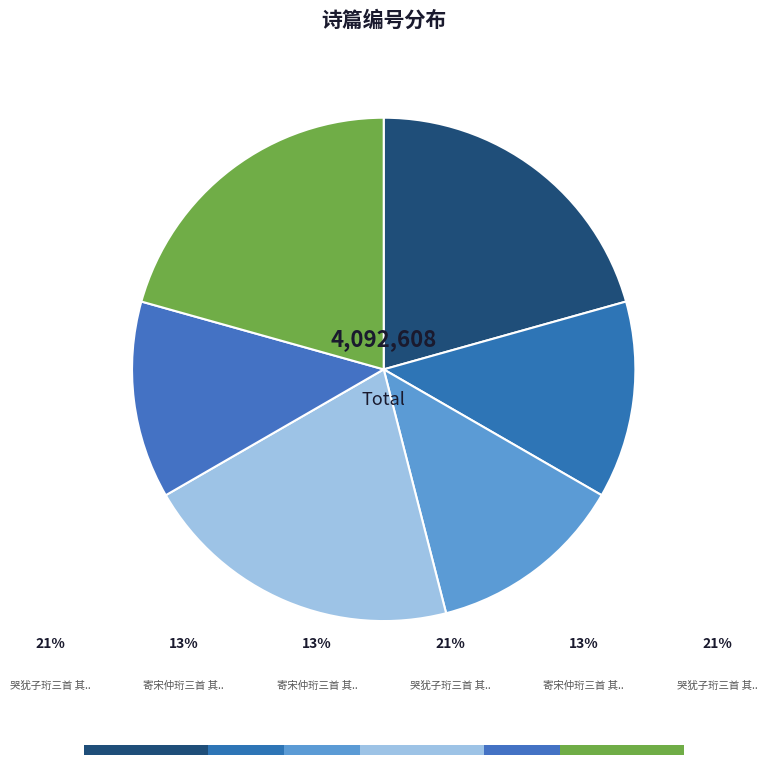

What is the change in value from 哭犹子珩三首 其二 to 哭犹子珩三首 其一?

-1